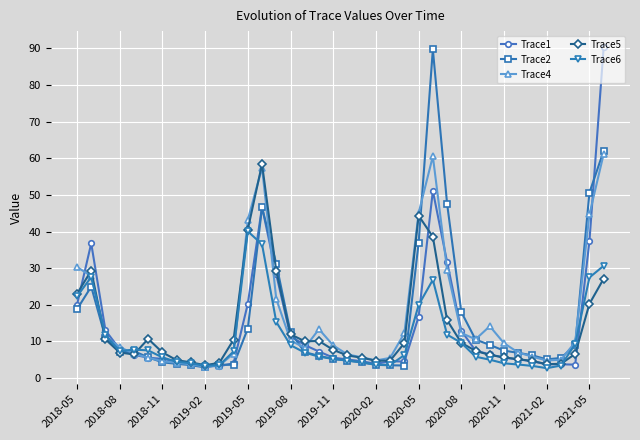

What is the value of the Trace6 point at the 11th from the left?

3.5